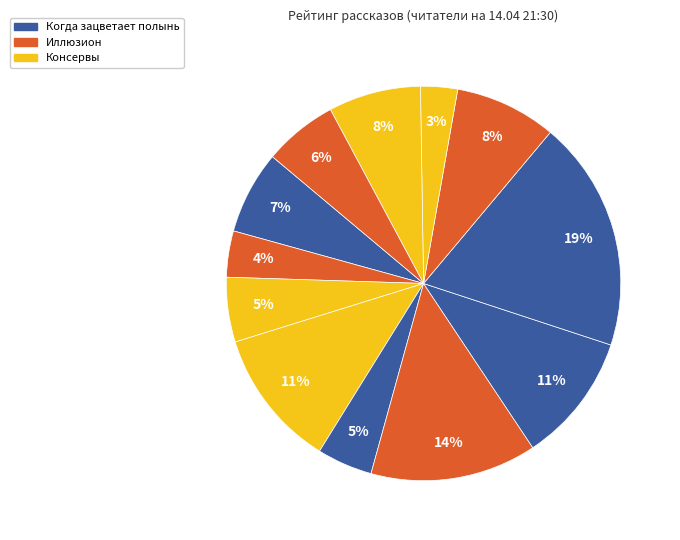

Count the number of slices in the pie.

12